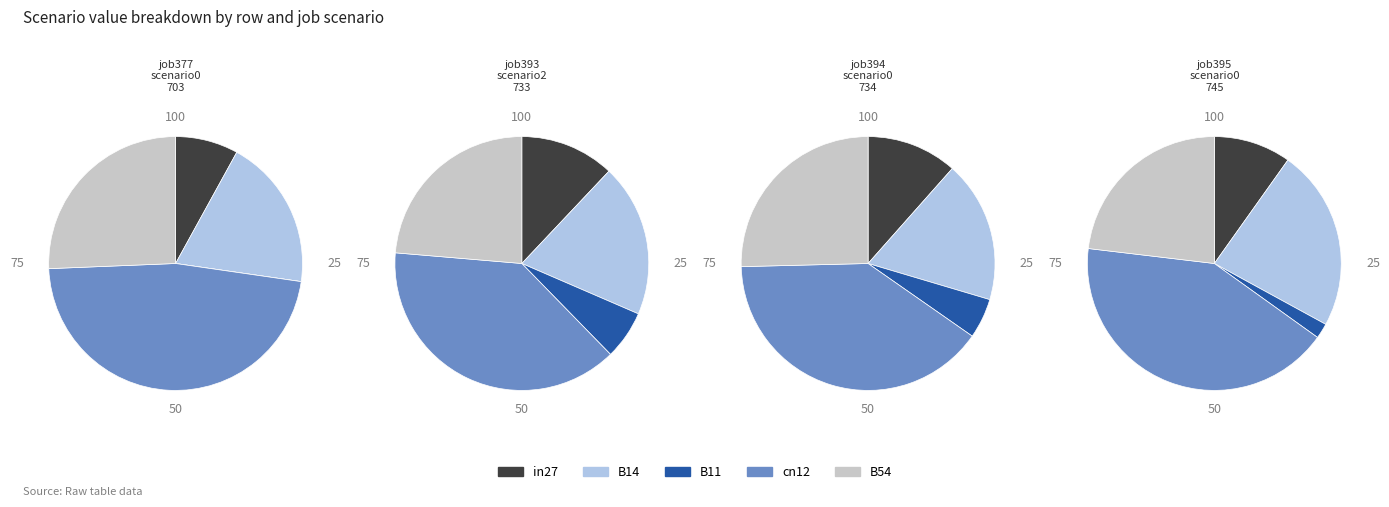

Count the number of slices in the pie.

5